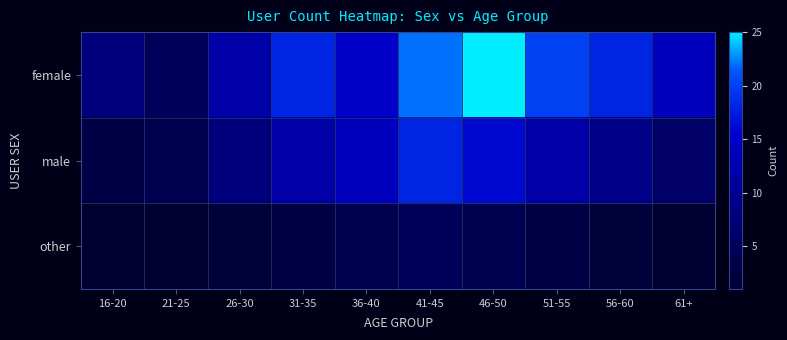

Reading left to right, extract all data points from this chart.

female: 16-20=8	21-25=5	26-30=12	31-35=18	36-40=15	41-45=22	46-50=25	51-55=20	56-60=18	61+=14
male: 16-20=3	21-25=4	26-30=8	31-35=12	36-40=14	41-45=18	46-50=16	51-55=12	56-60=9	61+=6
other: 16-20=1	21-25=1	26-30=2	31-35=3	36-40=4	41-45=5	46-50=4	51-55=3	56-60=2	61+=1